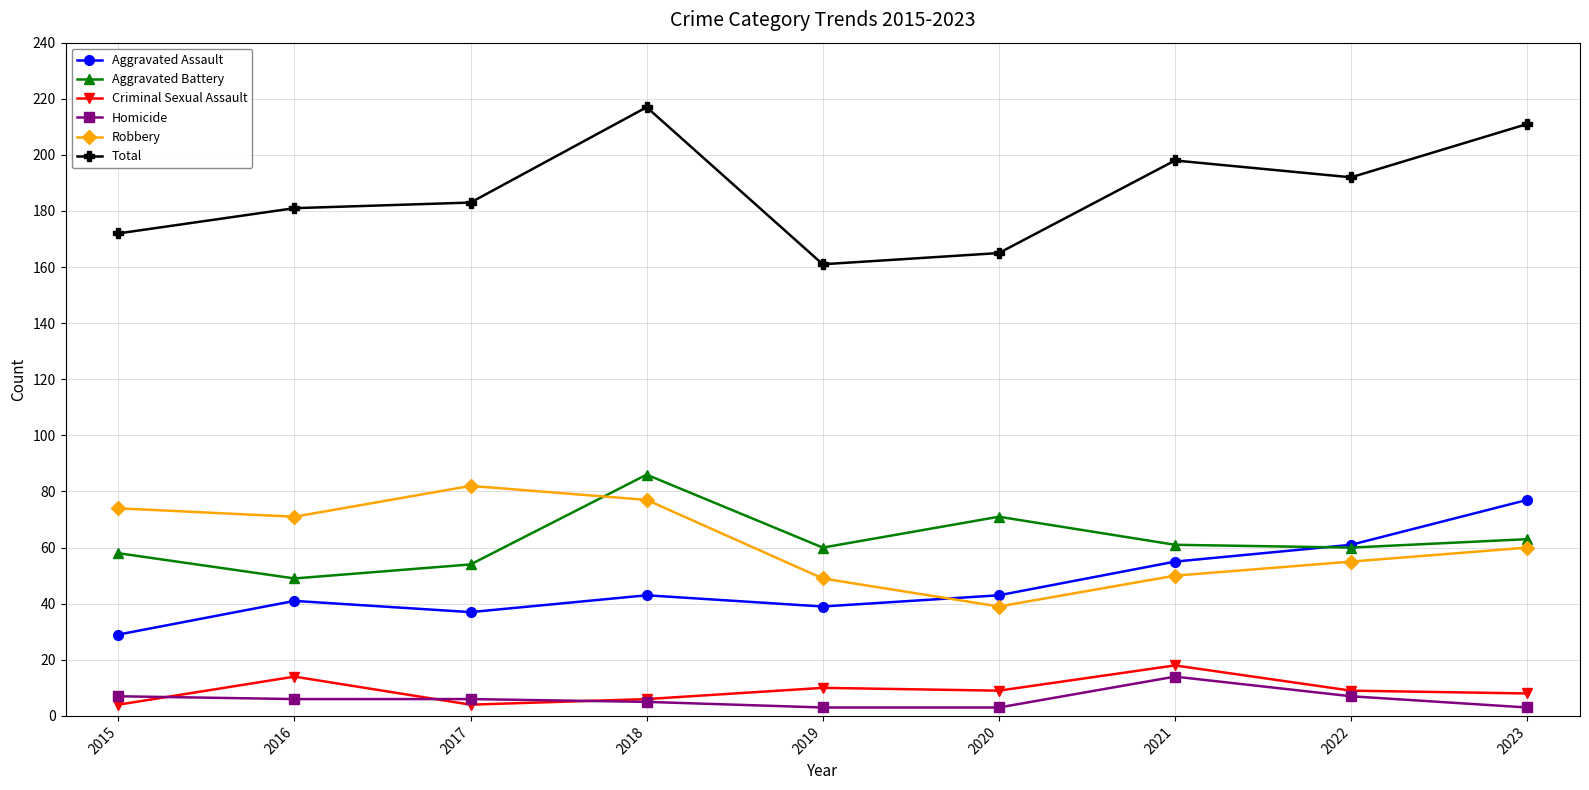

What is the spread (max minus min) of values at 2017?

179